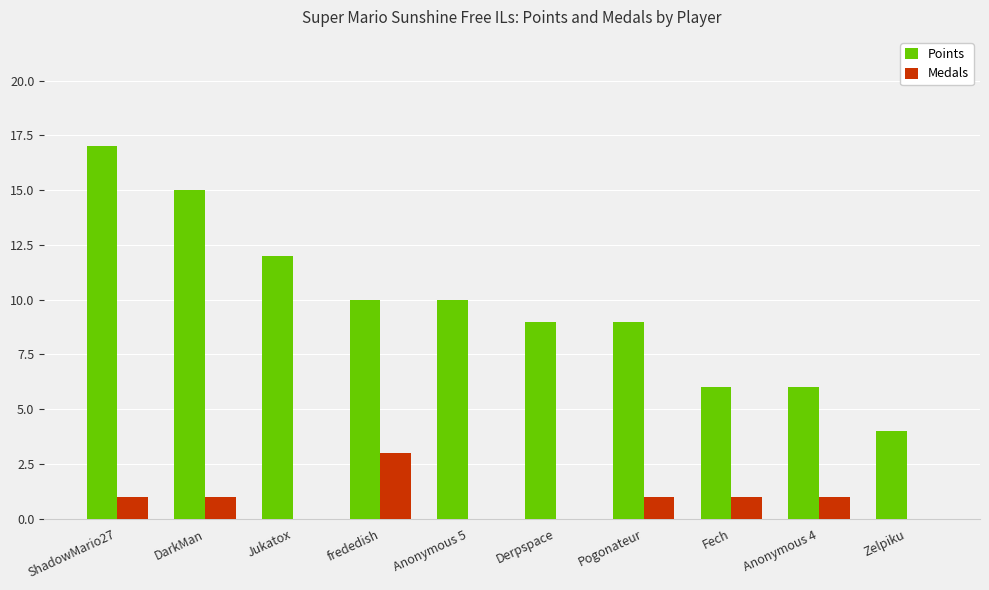

What is the sum of all Points values?

98